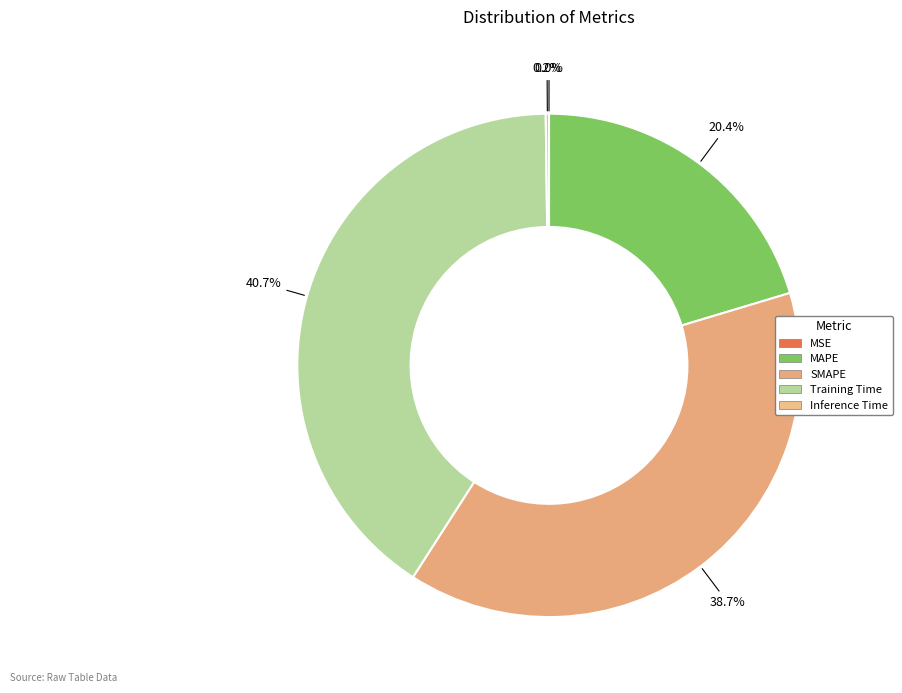

To the nearest percent, what is the difference between the MSE and MAPE slice percentages?

20%